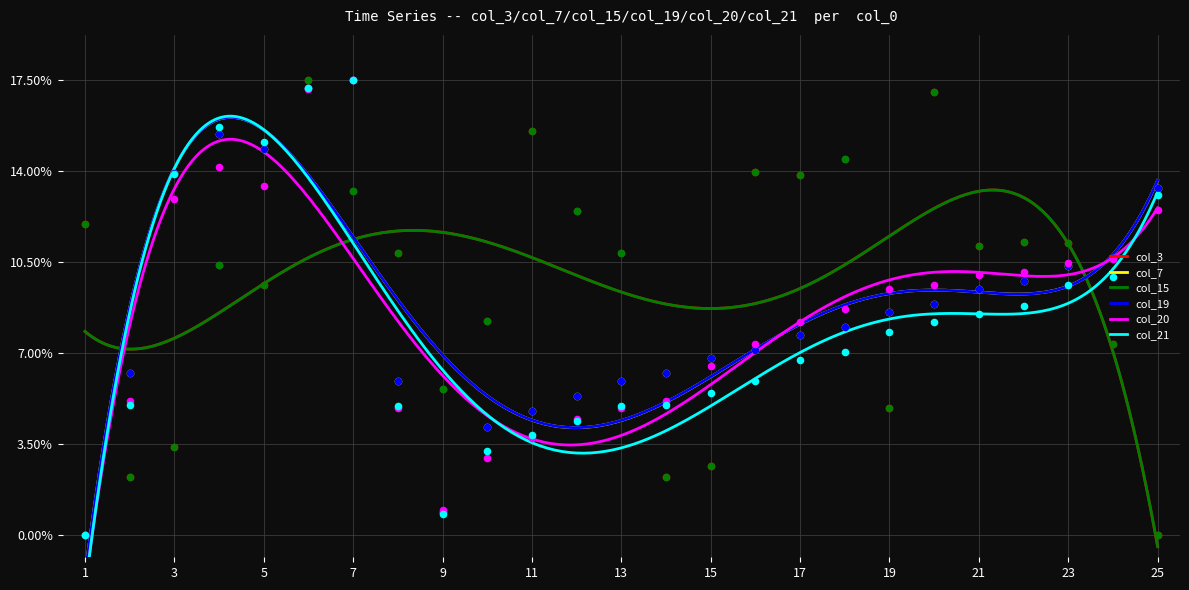

Which series reaches the minimum Y coordinate?

col_3